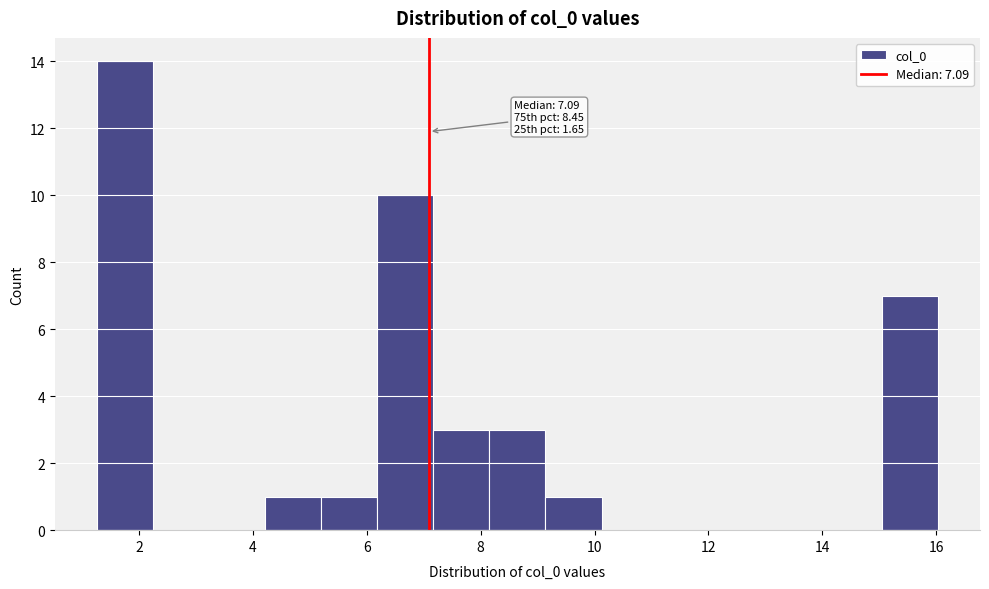

Over which range of the x-axis is the bar tallest?

1.2 to 2.2